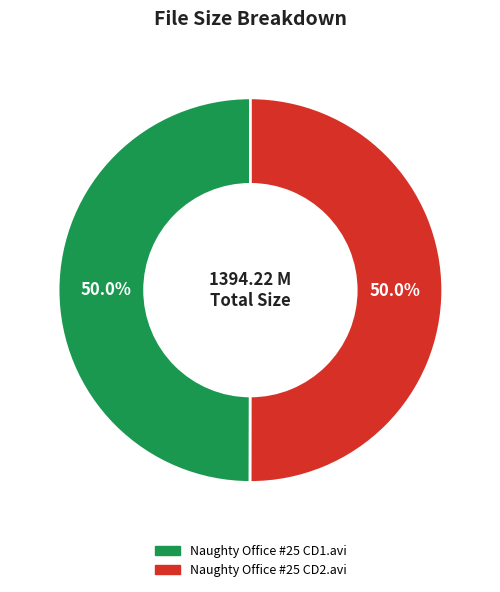

What percentage is the Naughty Office #25 CD2.avi slice, to the nearest percent?

50%